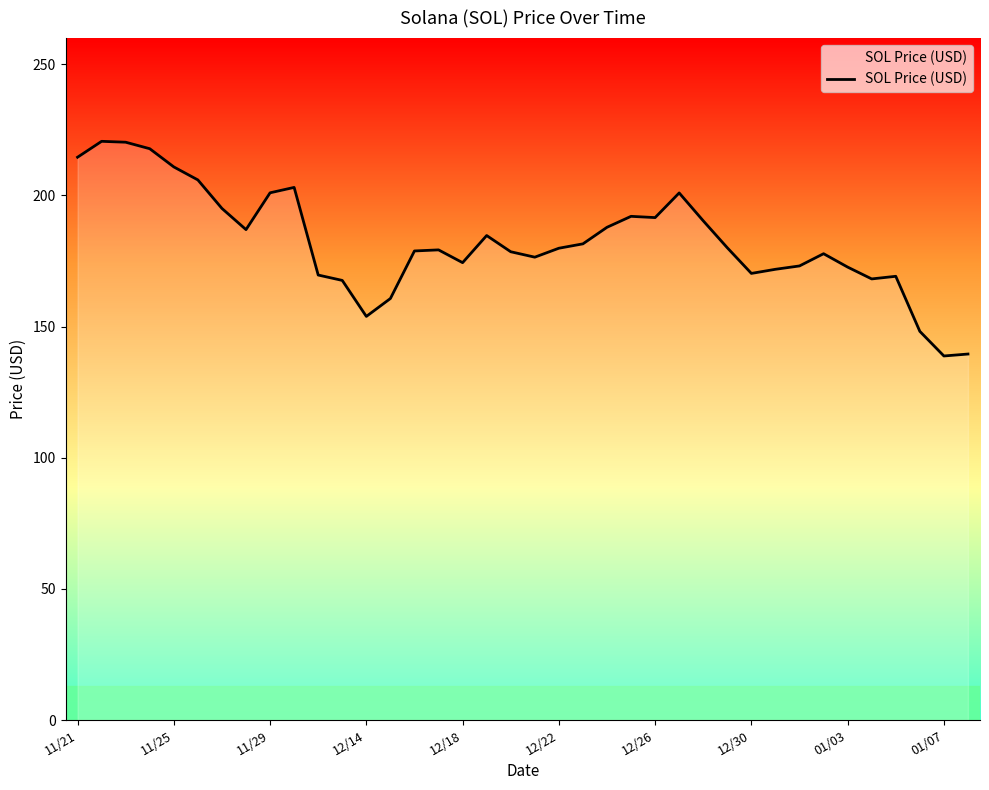

What is the difference between the maximum and minimum values?

81.8